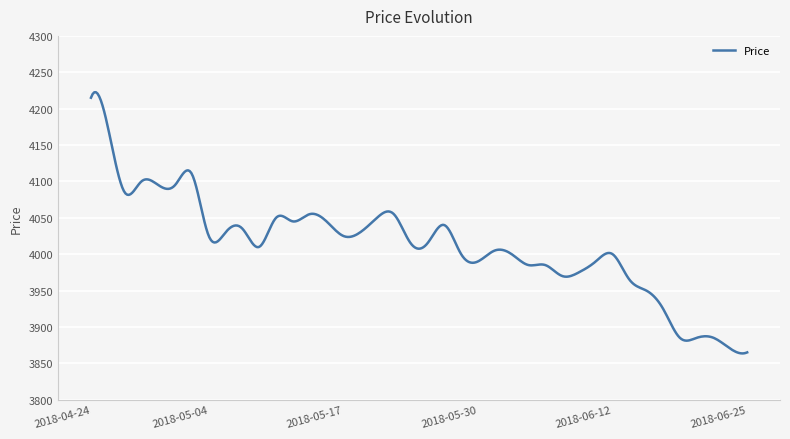

What is the maximum value shown in the chart?

4222.6